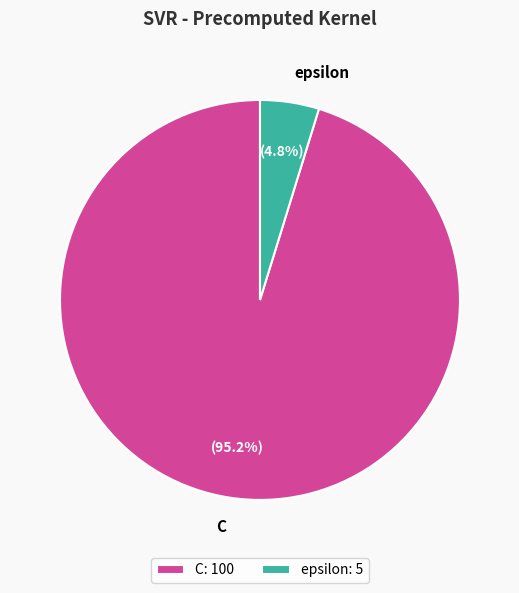

Between epsilon and C, which is larger?

C